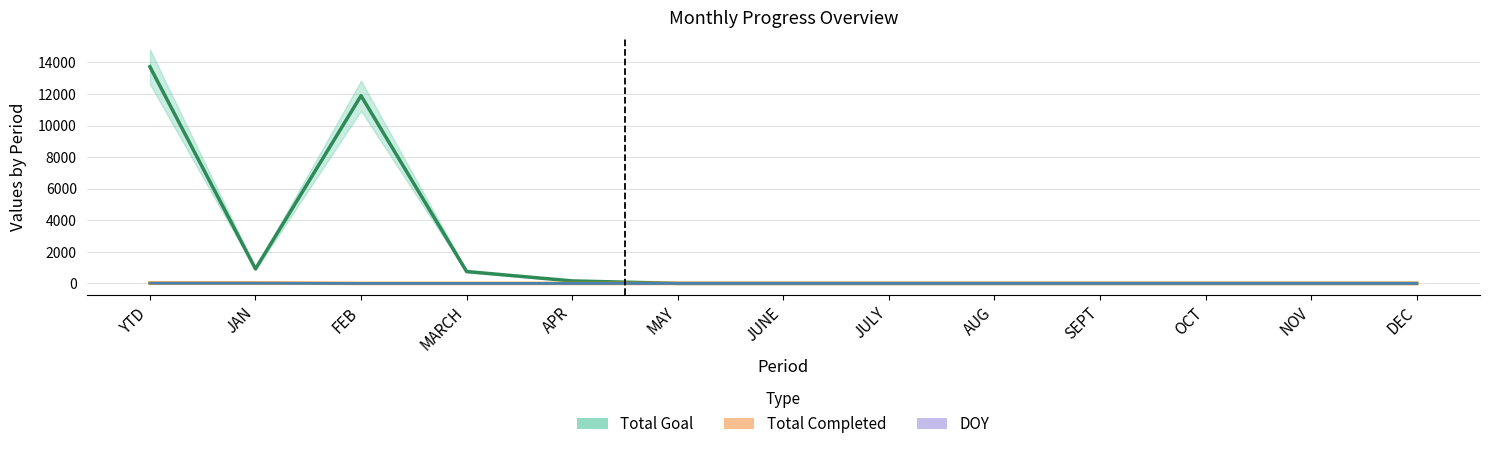

What value does the DOY series have at JAN?

15